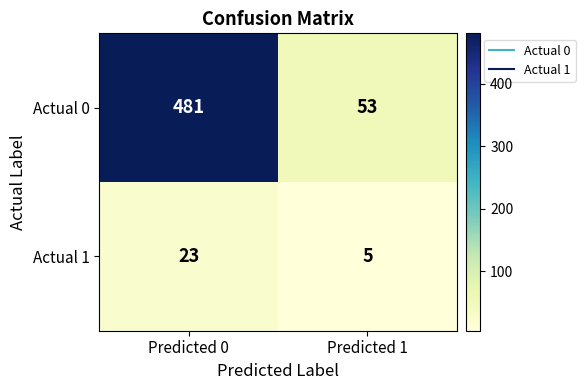

Reading right to left, transcribe all the data shown in this chart.

Actual 0: Predicted 1=53	Predicted 0=481
Actual 1: Predicted 1=5	Predicted 0=23